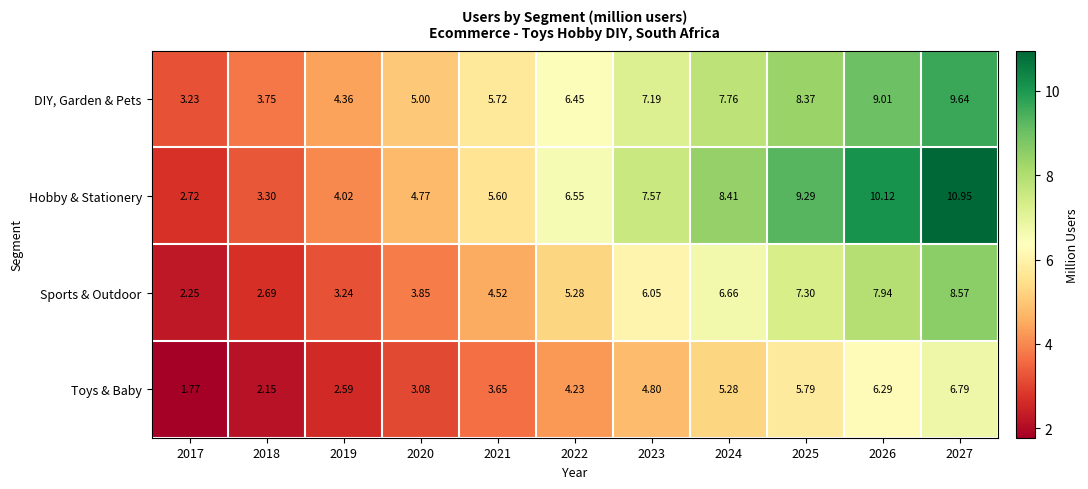

At 2026, list the series in order from largest to smallest.

Hobby & Stationery, DIY, Garden & Pets, Sports & Outdoor, Toys & Baby